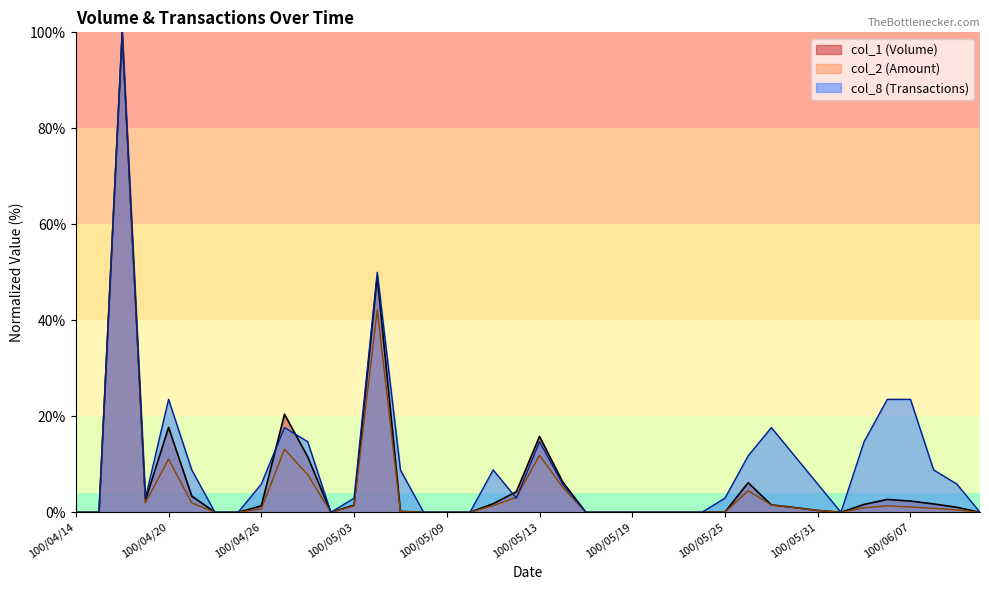

How many lines are shown in the chart?

3